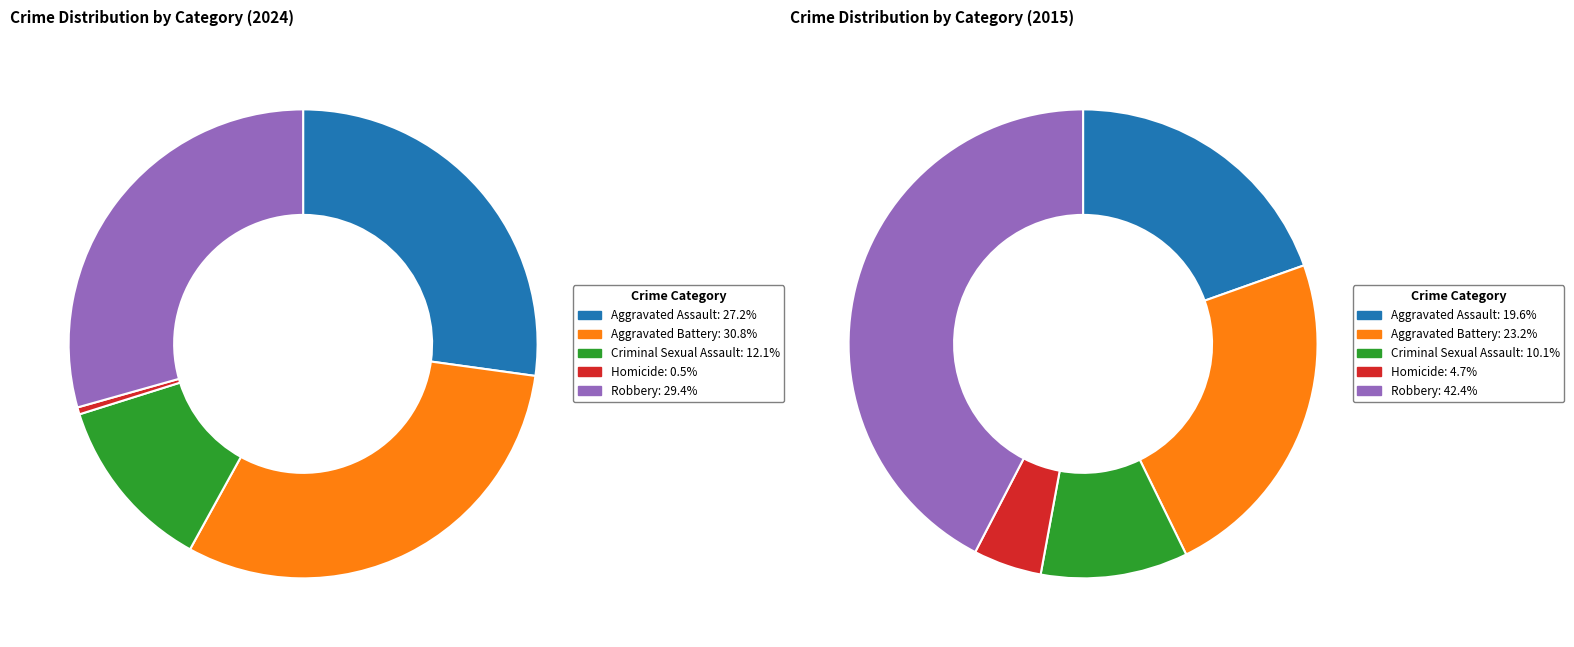

What is the largest slice in the pie chart?

Aggravated Battery